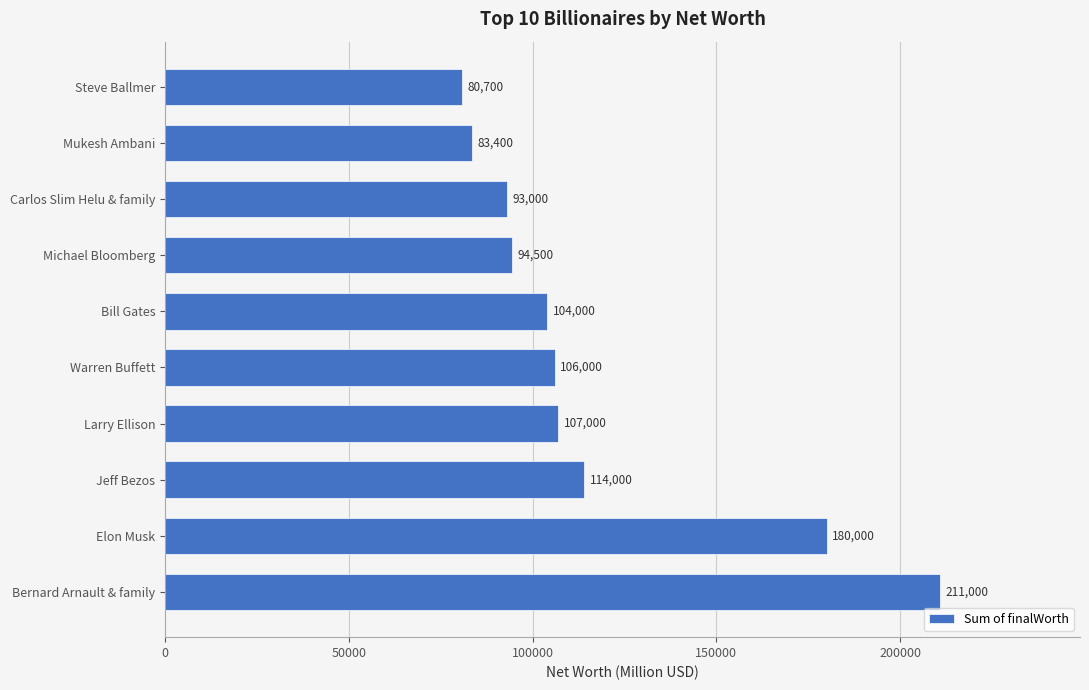

True or false: the data shows 180000 at Elon Musk.

True